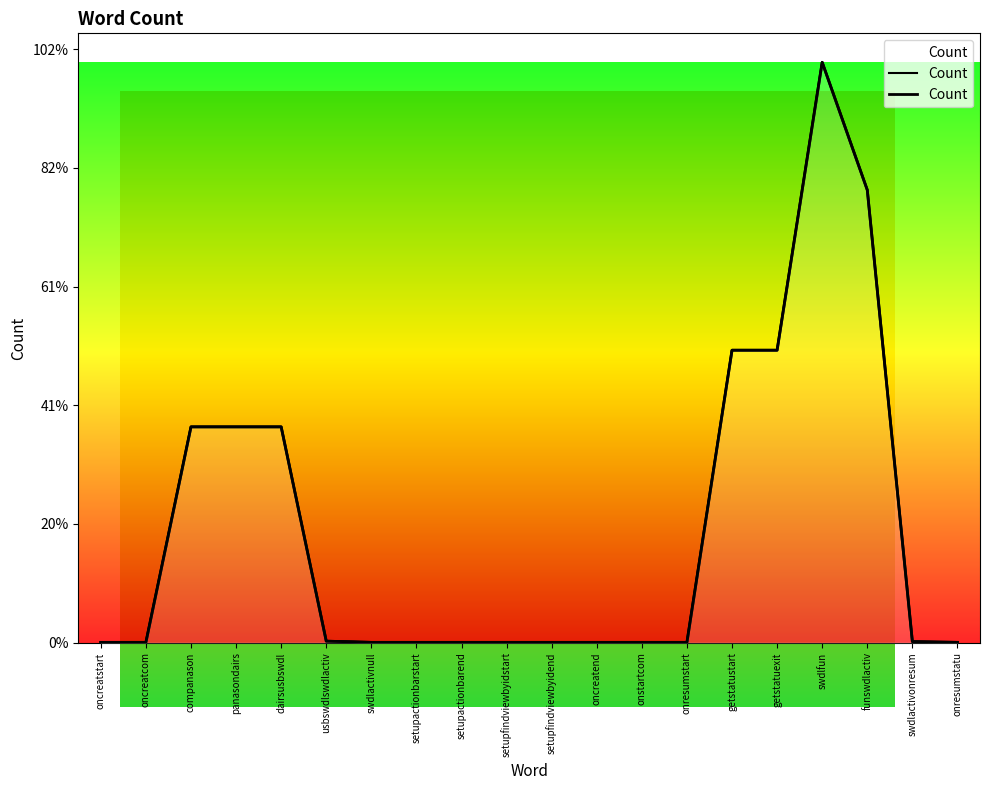

At which category does the data reach its first local peak?

swdlfun